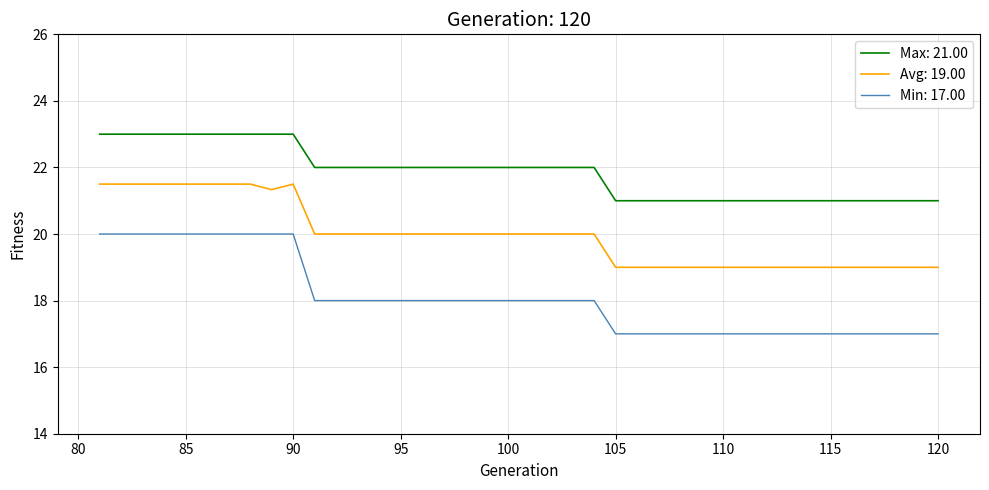

What is the difference between the maximum and minimum values in the Avg: 19.00 series?

2.5